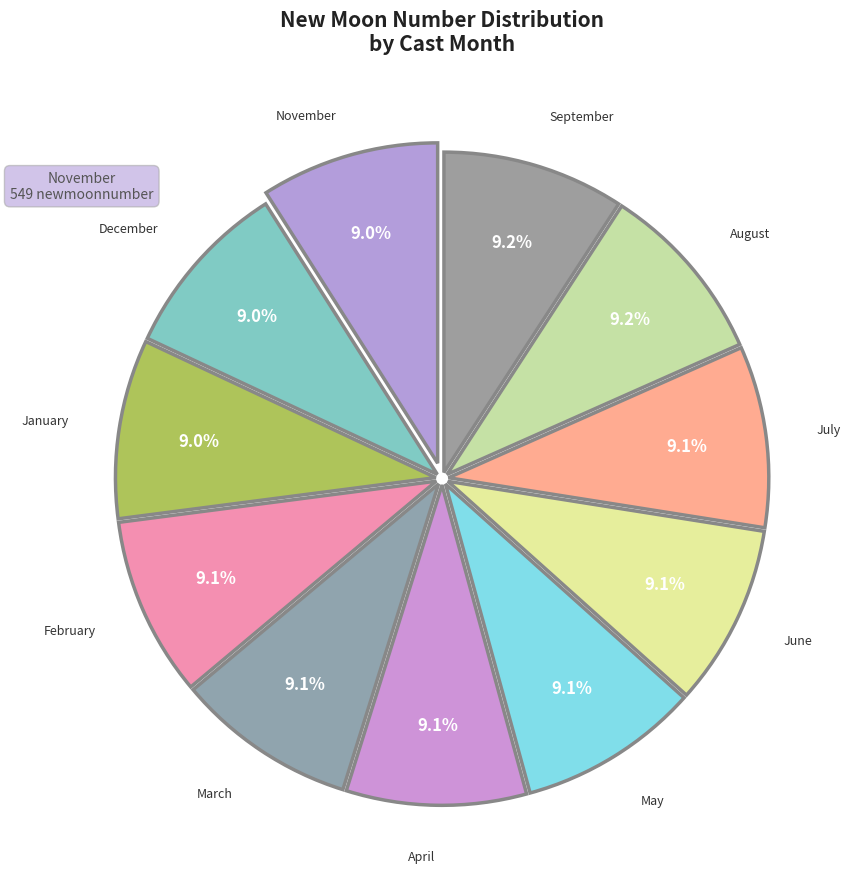

Is there a majority slice in this chart?

No